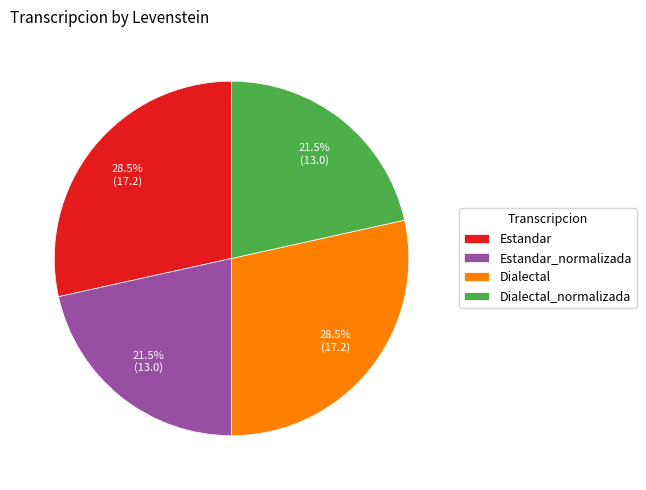

To the nearest percent, what is the average slice percentage?

25%